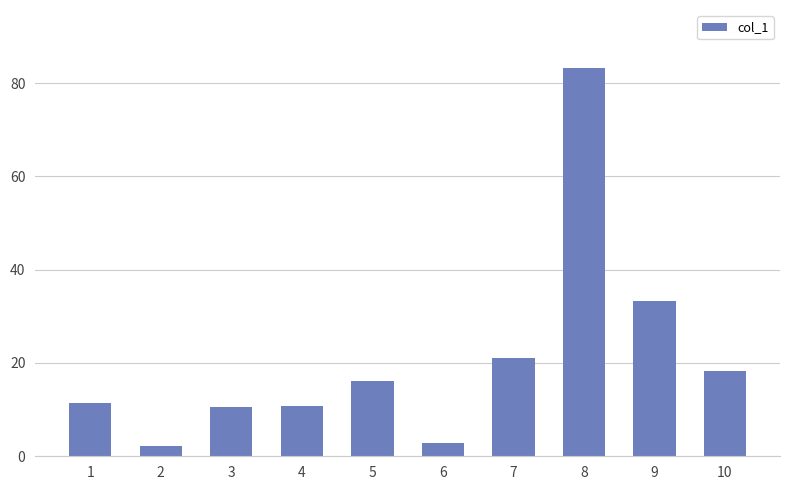

Is it true that the value at 10 is 29.4?

False